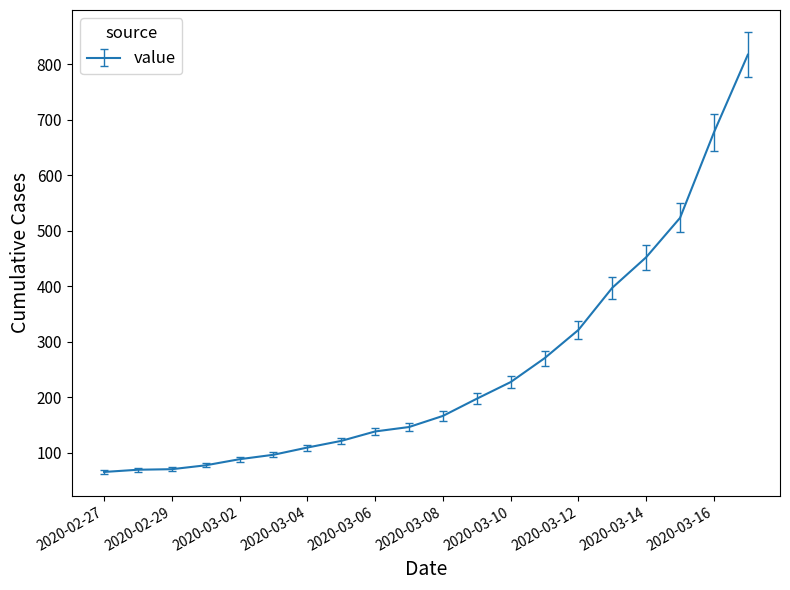

What is the maximum value shown in the chart?

817